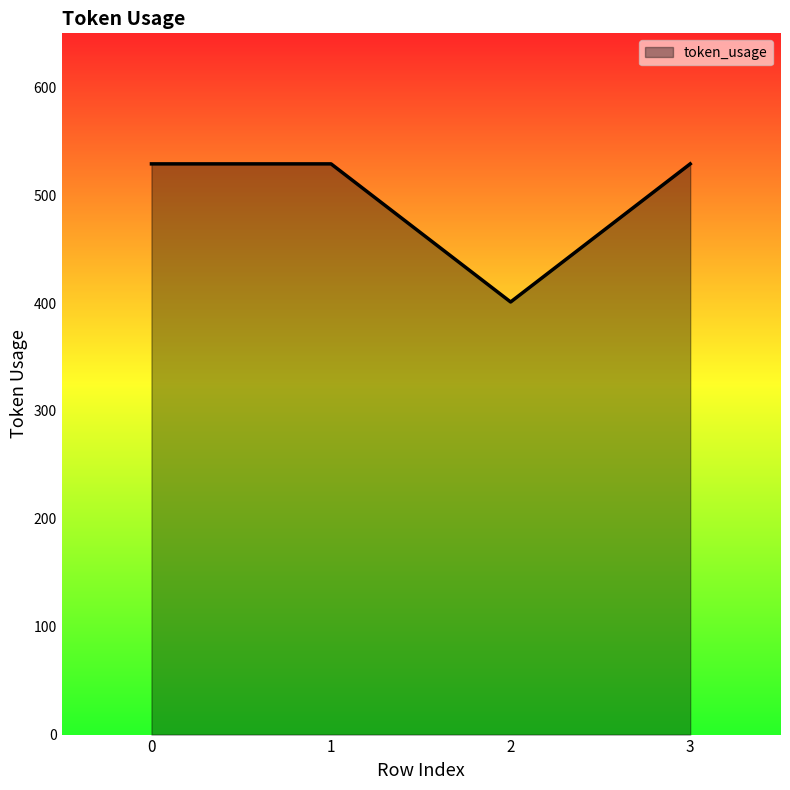

Does the chart have visible grid lines?

No